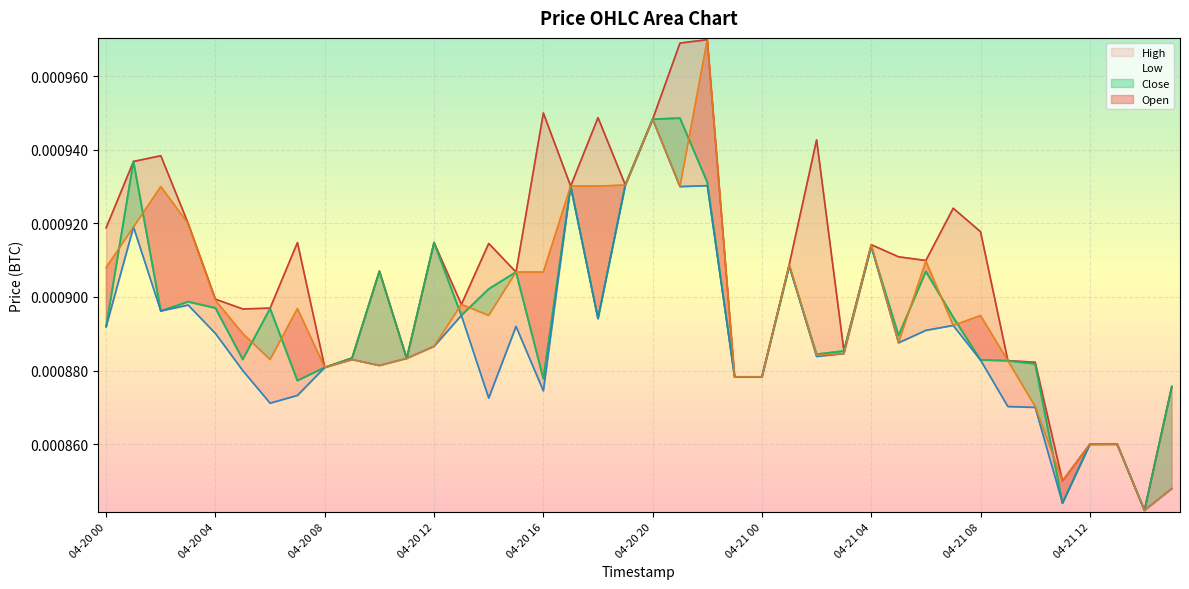

At which category is the sum across all series the highest?

04-20 22